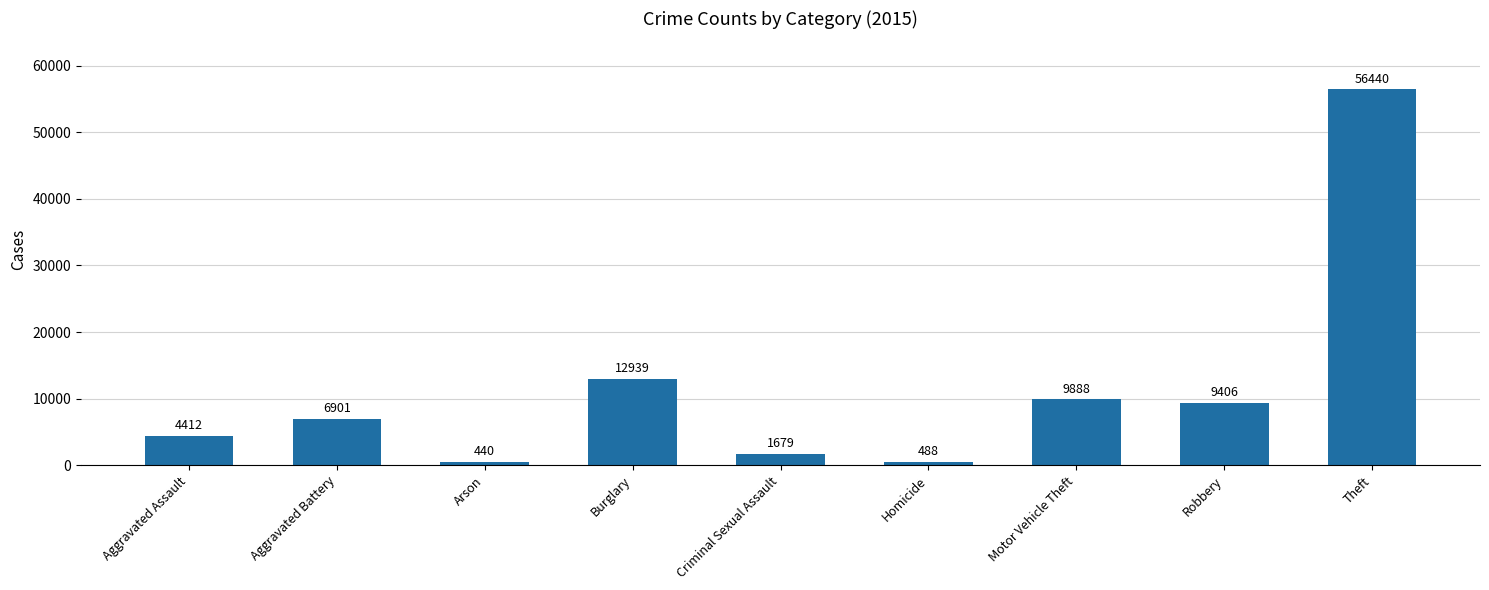

True or false: the data shows 9888 at Motor Vehicle Theft.

True